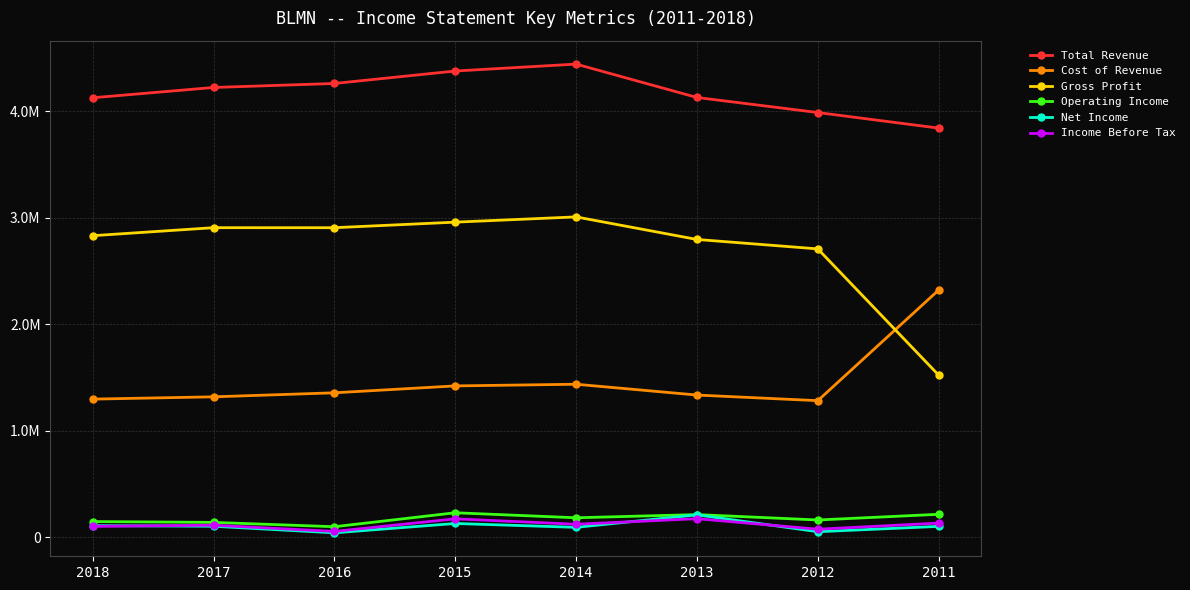

Which series changed the most between 2017 and 2016?

Net Income